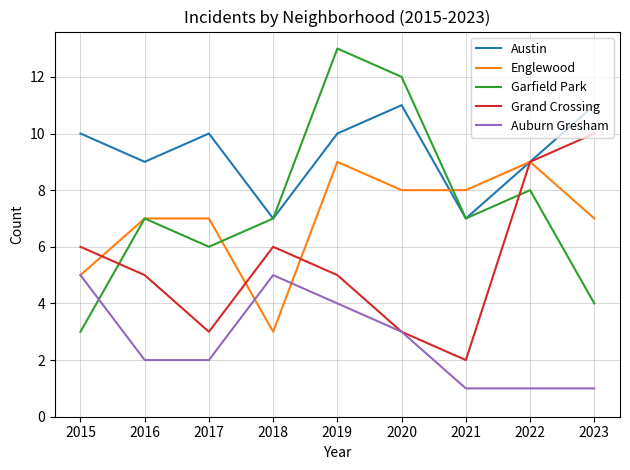

True or false: Auburn Gresham has a value of 2 at 2023.

False